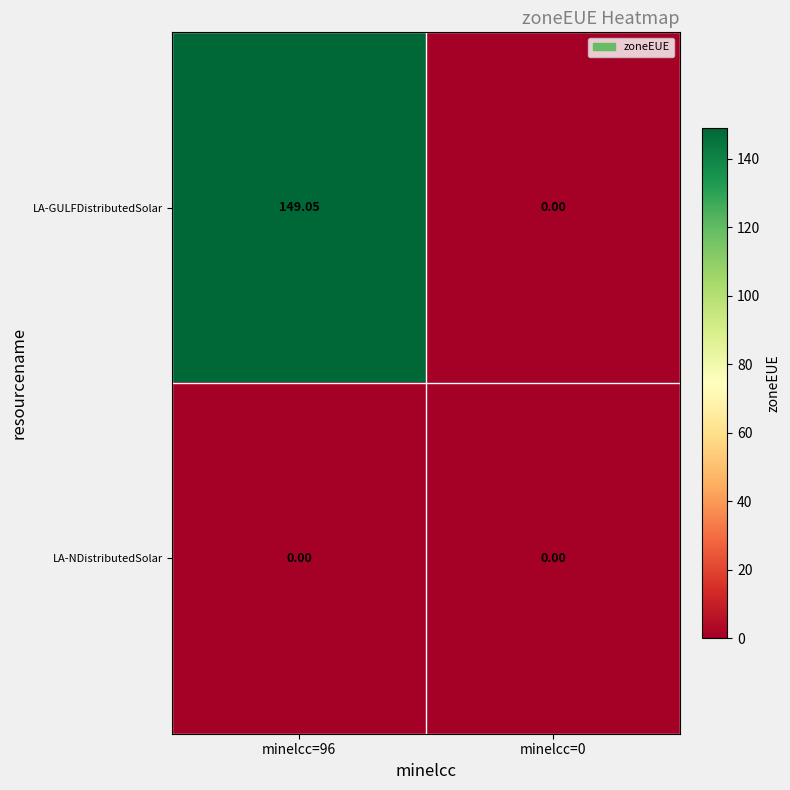

Between minelcc=96 and minelcc=0, which series saw the biggest shift?

LA-GULFDistributedSolar